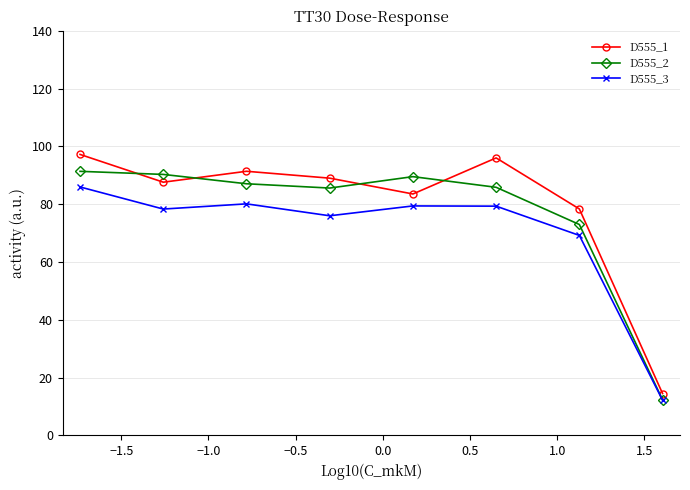

What is the minimum value shown in the chart?

12.2